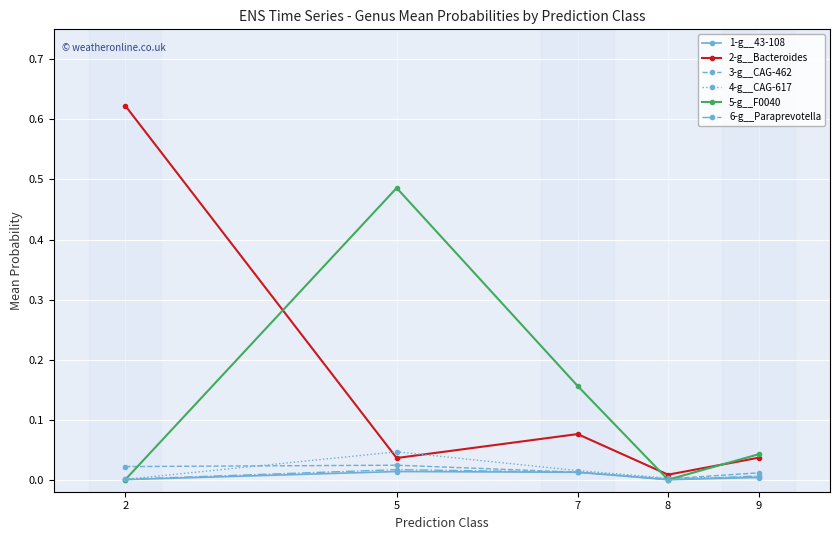

Which series has the largest range (max minus min)?

2-g__Bacteroides